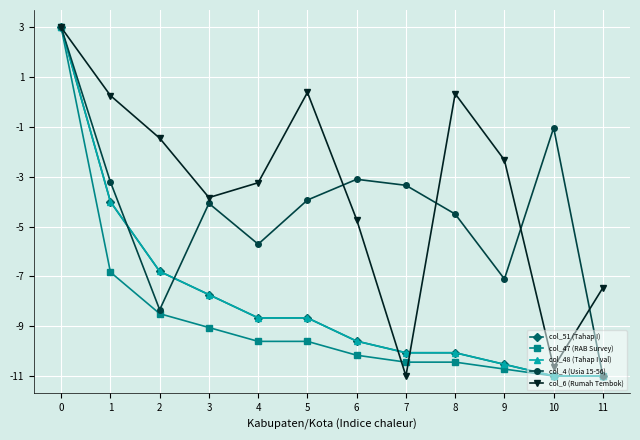

What is the sum of all col_6 (Rumah Tembok) values?

-40.7